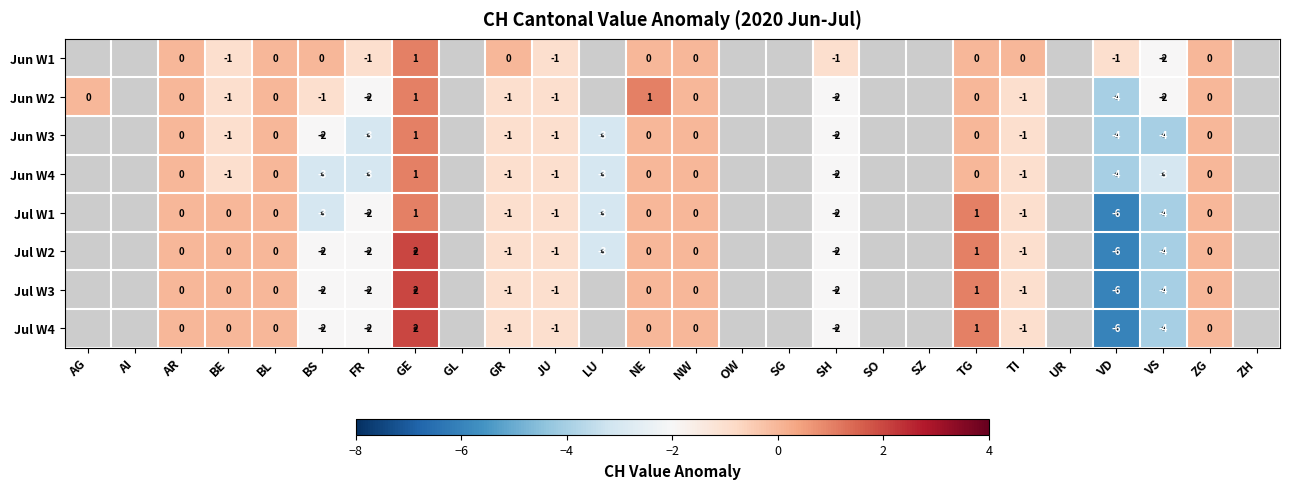

True or false: Jun W2 has a value of 1 at NE.

True